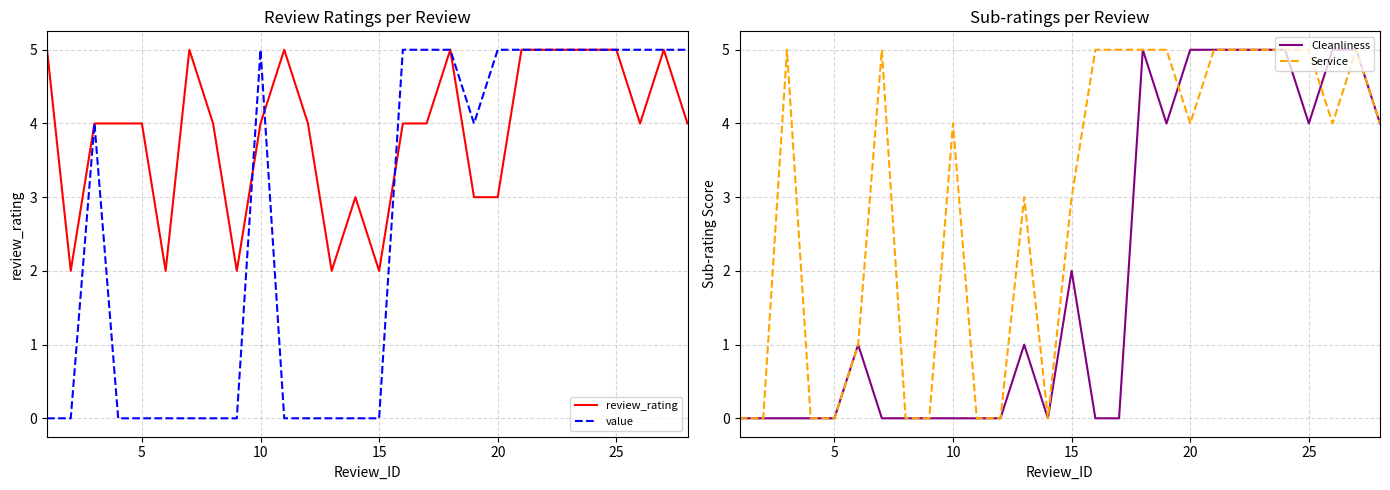

In Cleanliness, how many points are higher than both neighbors (excluding endpoints)?

4